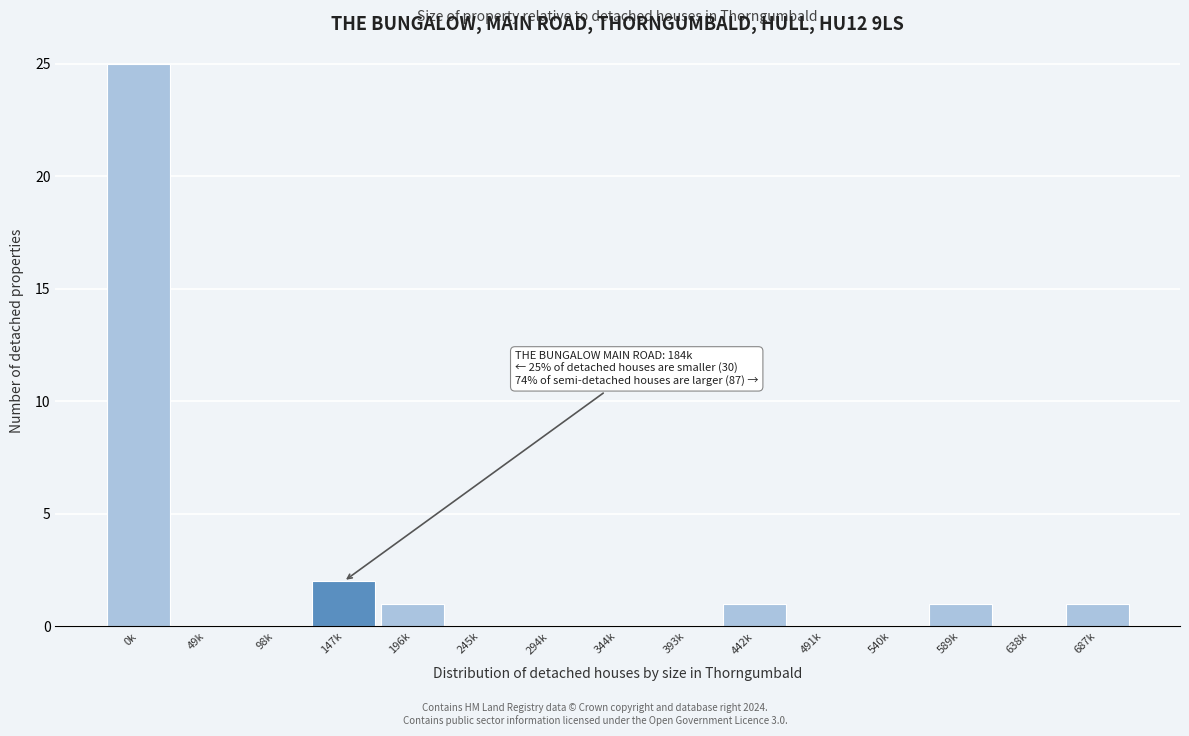

Reading right to left, list all the values displayed in this chart.

687k=1	638k=0	589k=1	540k=0	491k=0	442k=1	393k=0	344k=0	294k=0	245k=0	196k=1	147k=2	98k=0	49k=0	0k=25